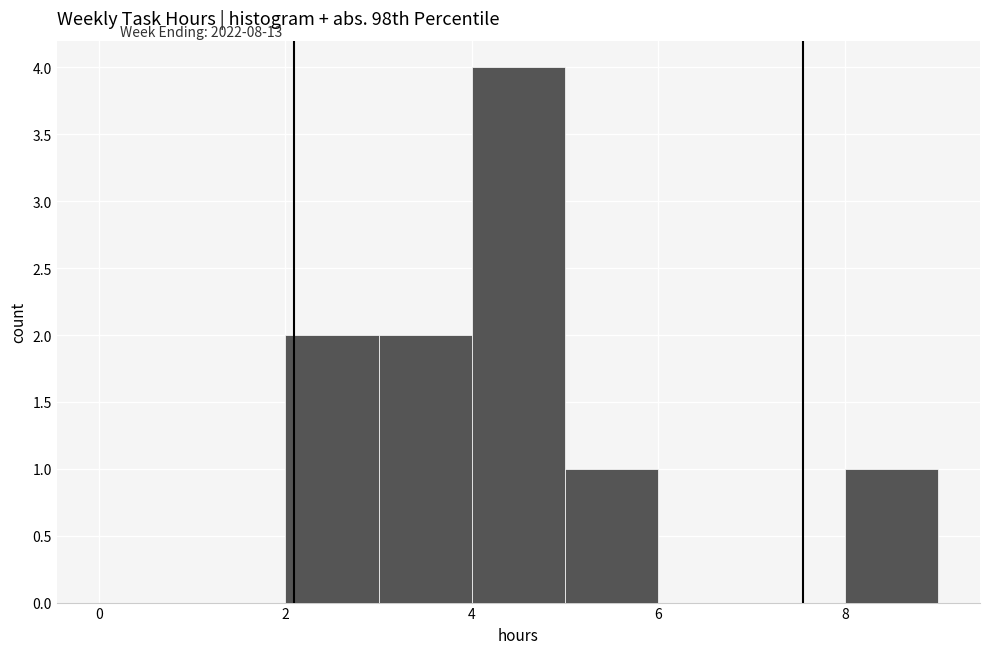

Reading left to right, transcribe this chart: for each bar, give the range it covers on the x-axis and its height. The values are not printed on the chart, so give them approximately, as read against the axis.

0 to 1: 0
1 to 2: 0
2 to 3: 2
3 to 4: 2
4 to 5: 4
5 to 6: 1
6 to 7: 0
7 to 8: 0
8 to 9: 1